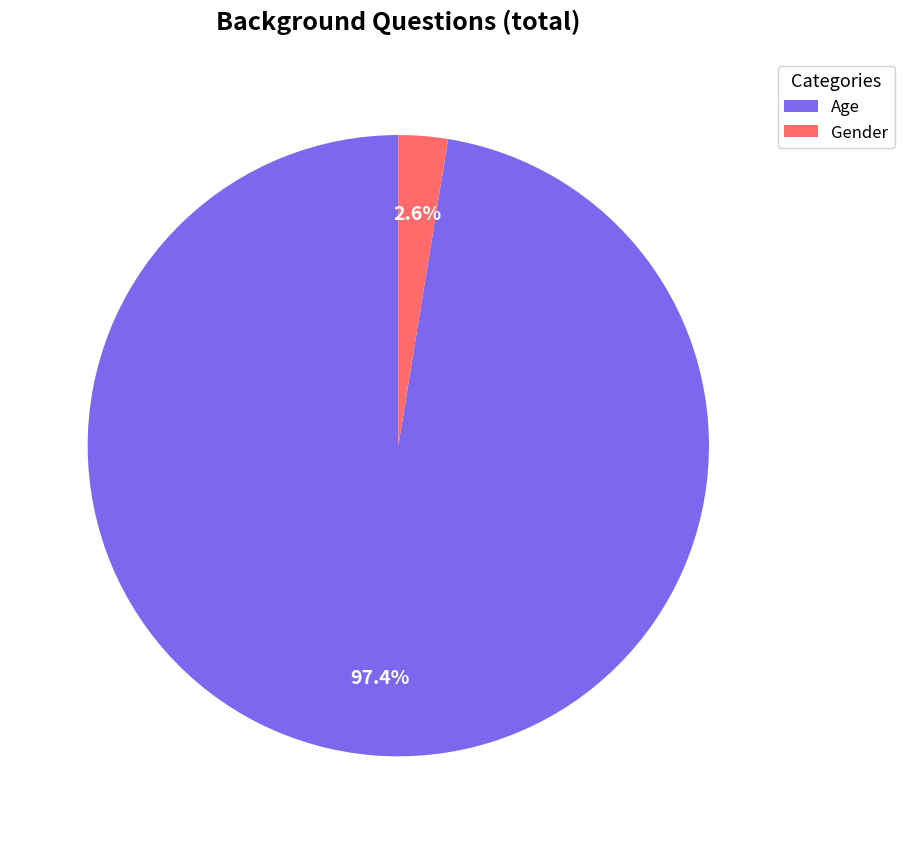

Which slice is the smallest?

Gender